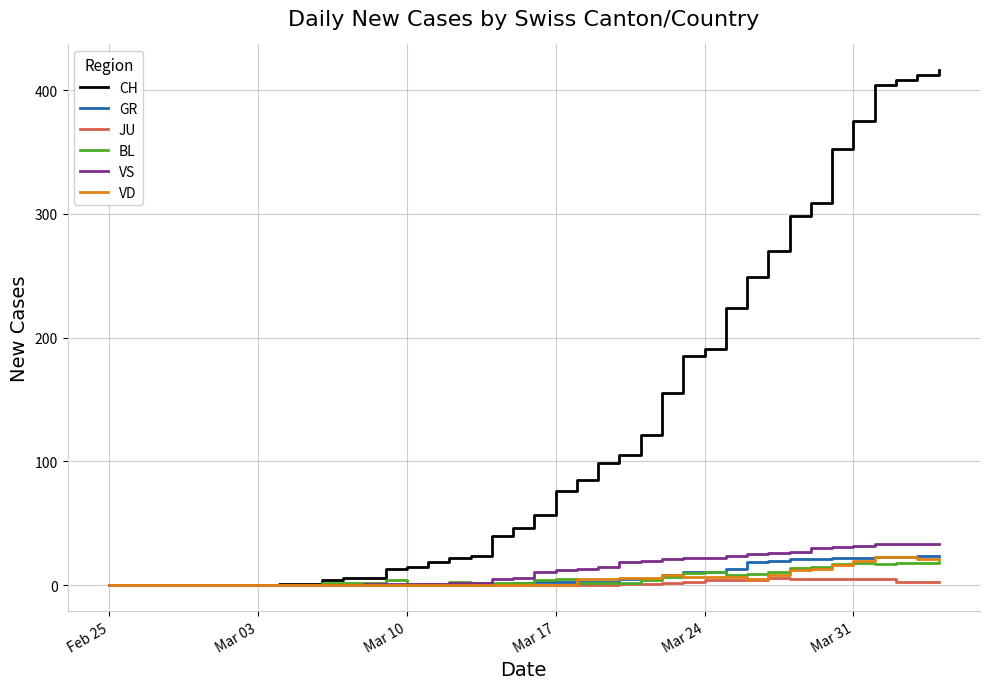

Which series has the largest range (max minus min)?

CH